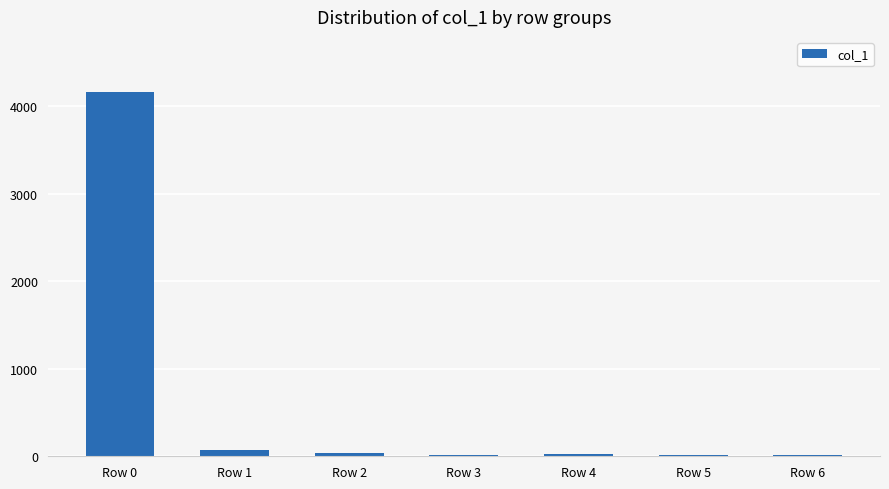

The value at Row 0 is 4165. True or false?

True